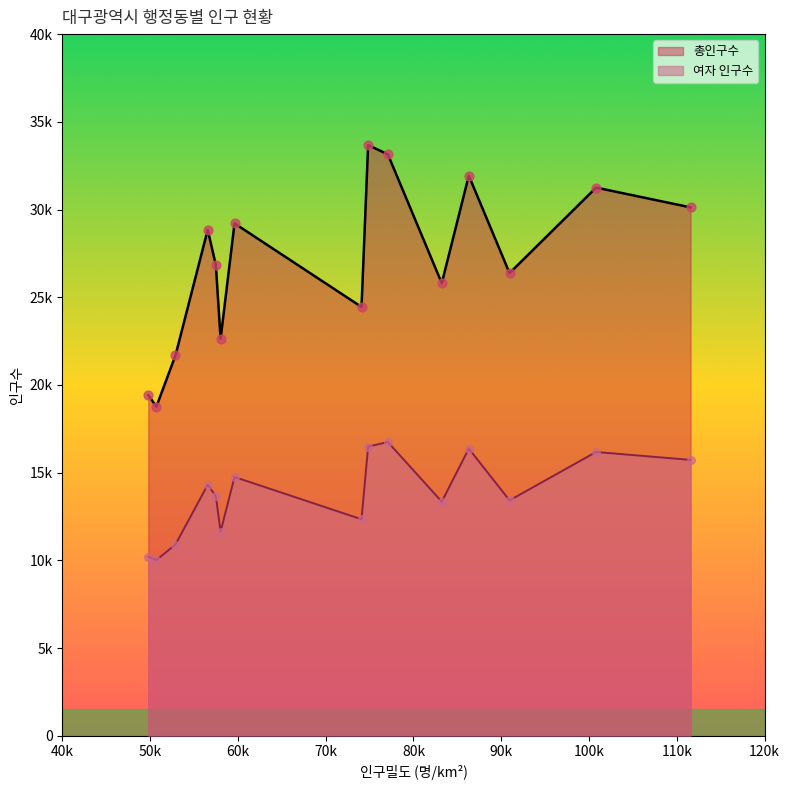

At which category is the sum across all series the highest?

무태조야동